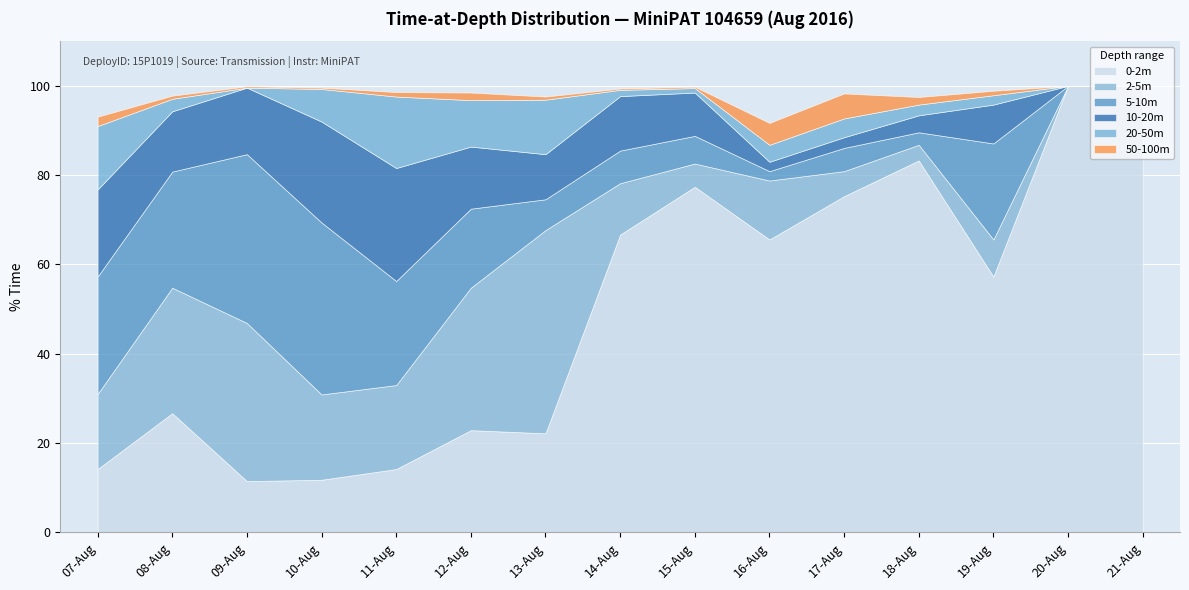

How many positive values does the 5-10m series have?

13